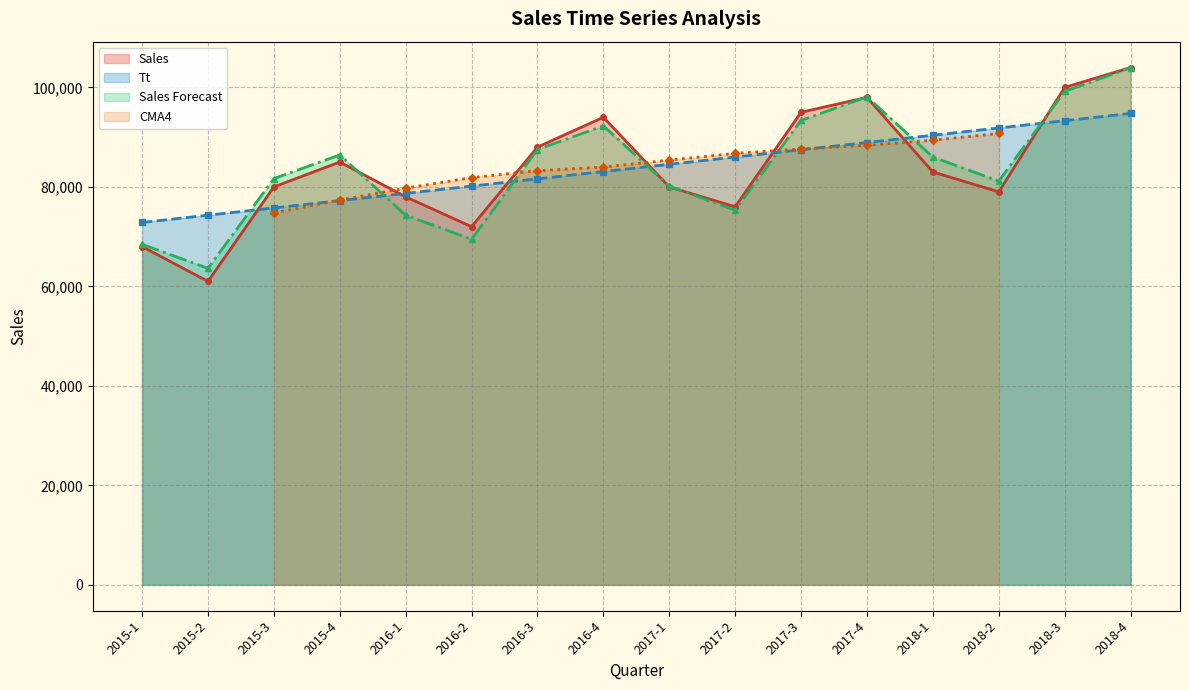

What is the label of the 9th point from the right?

2016-4